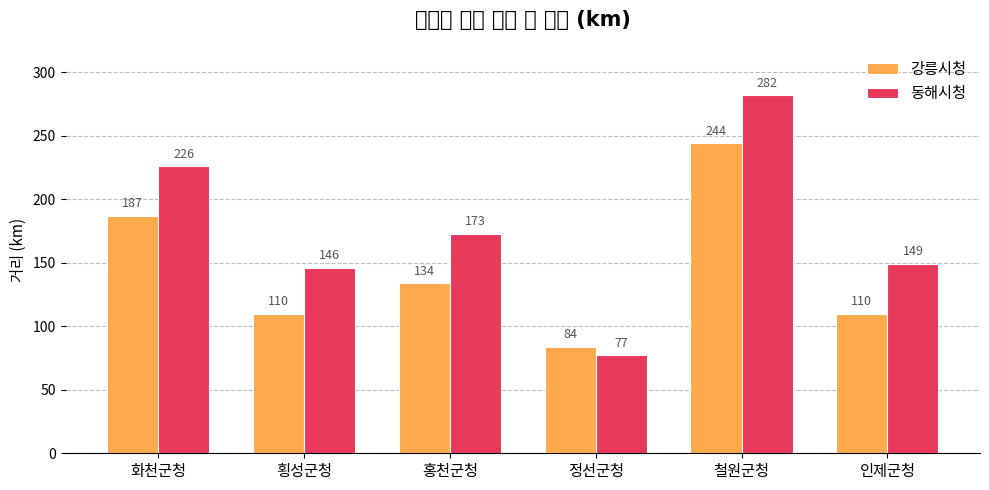

What is the lowest value of the 동해시청 series?

77